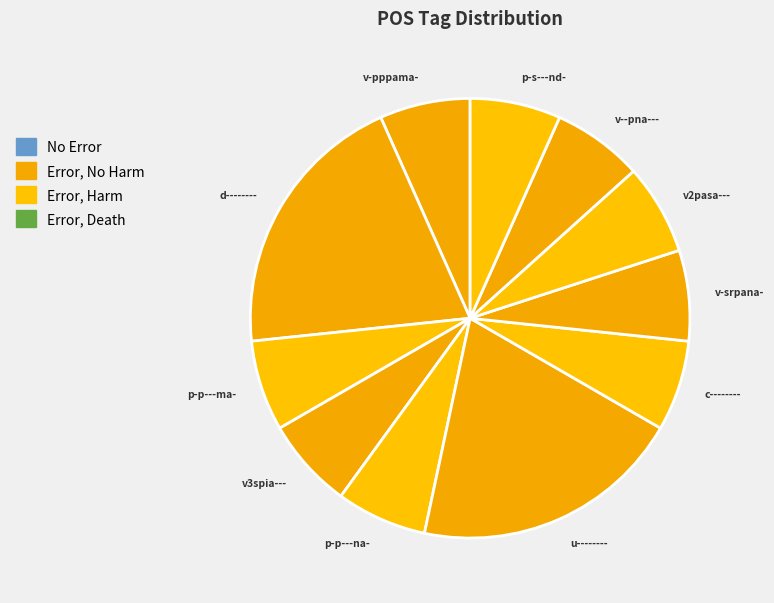

Count the number of slices in the pie.

11